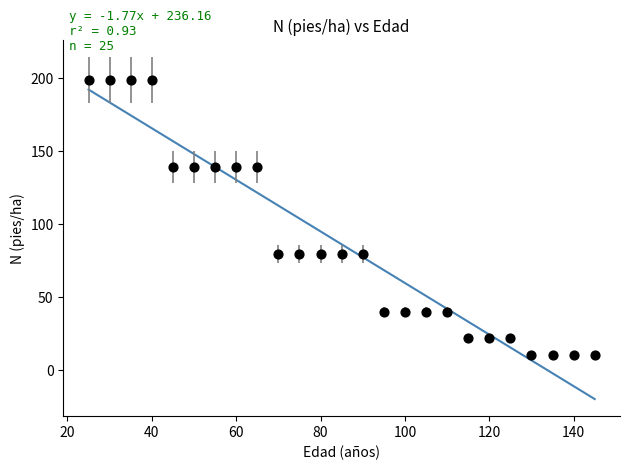

What is the range of Y values (max minus min)?

188.8